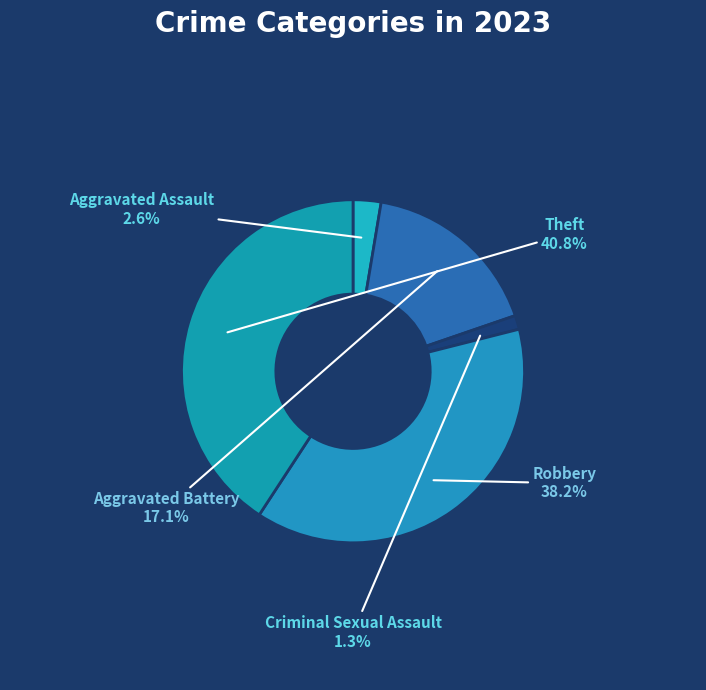

Does Robbery represent more than half of the total?

No